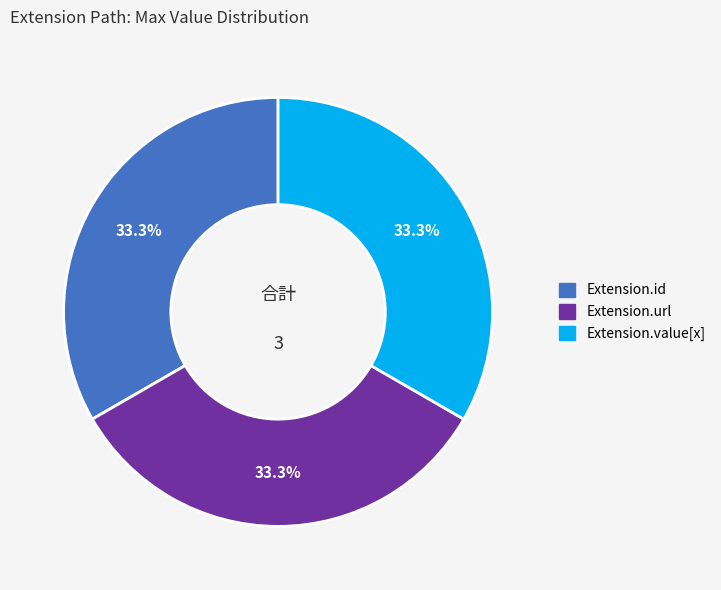

Is there a majority slice in this chart?

No